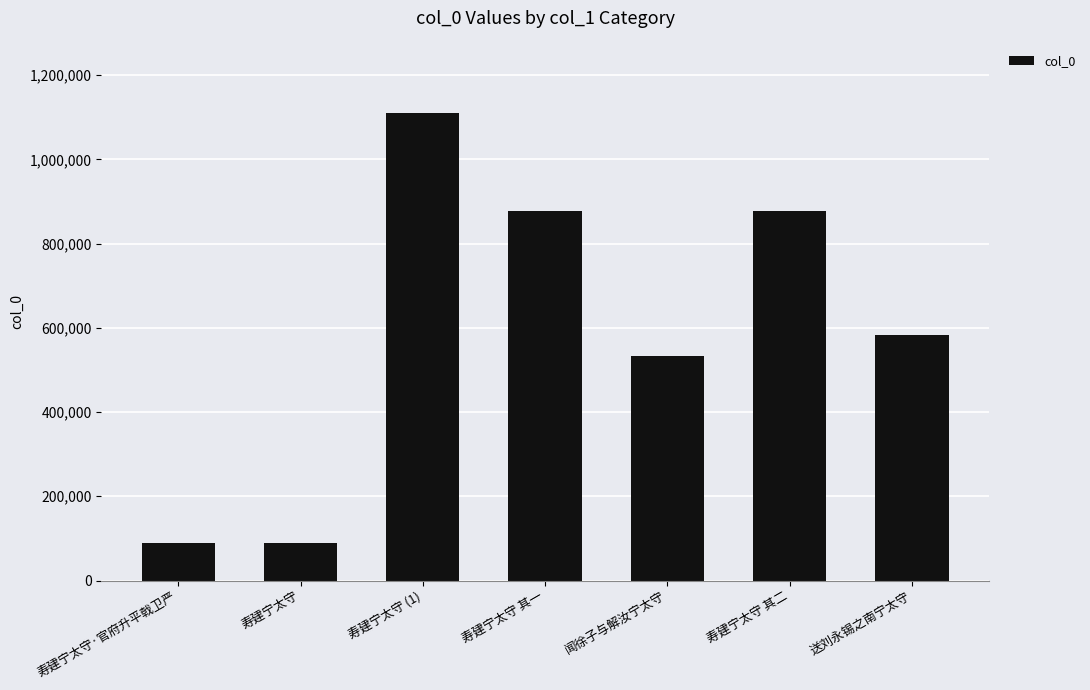

What is the change in value from 寿建宁太守 其一 to 闻徐子与解汝宁太守?

-343633